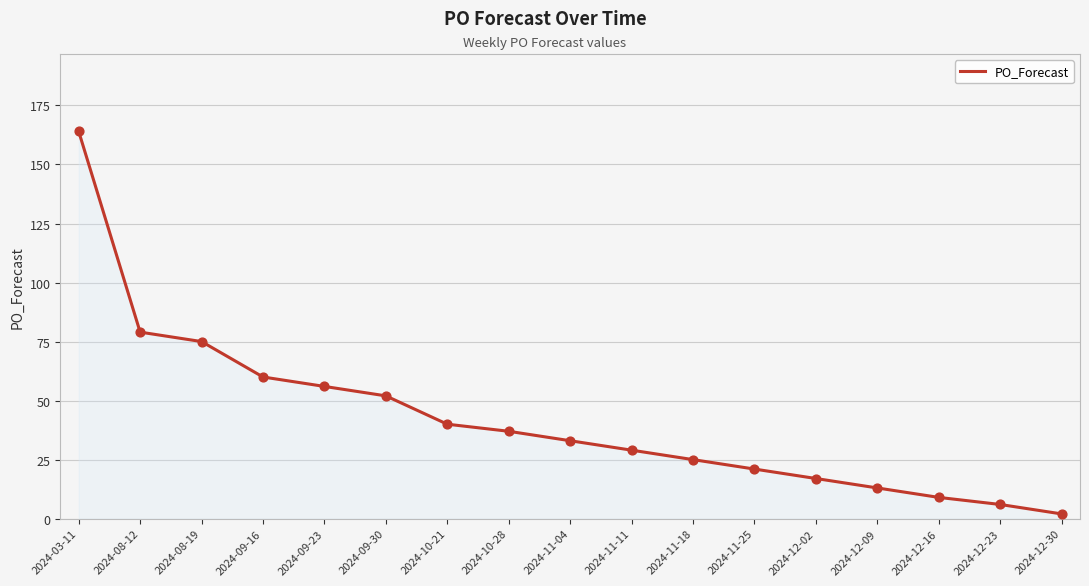

What is the change in value from 2024-09-23 to 2024-12-23?

-50